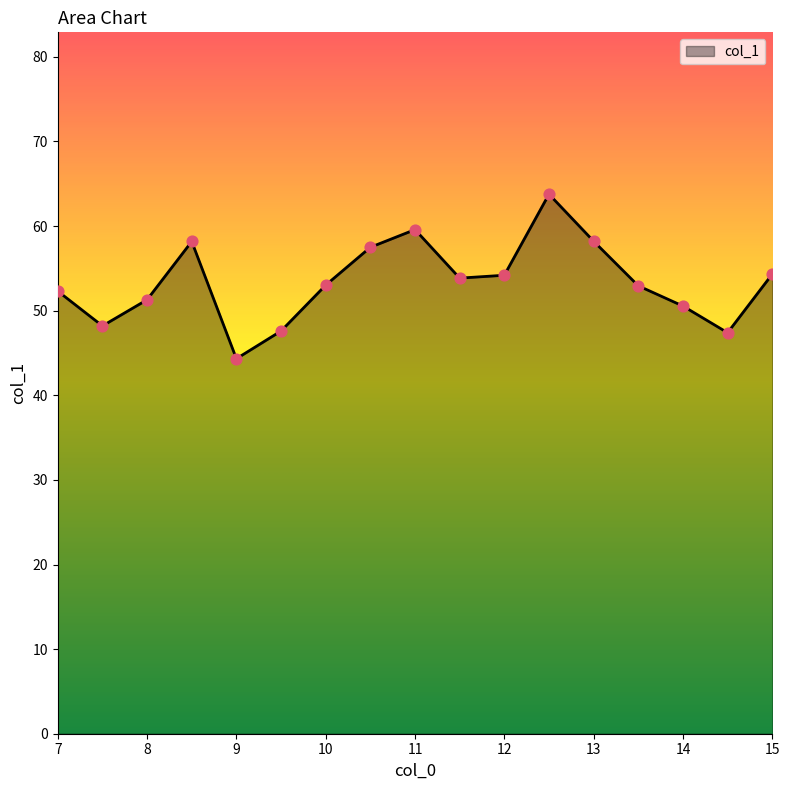

What is the maximum value shown in the chart?

63.8